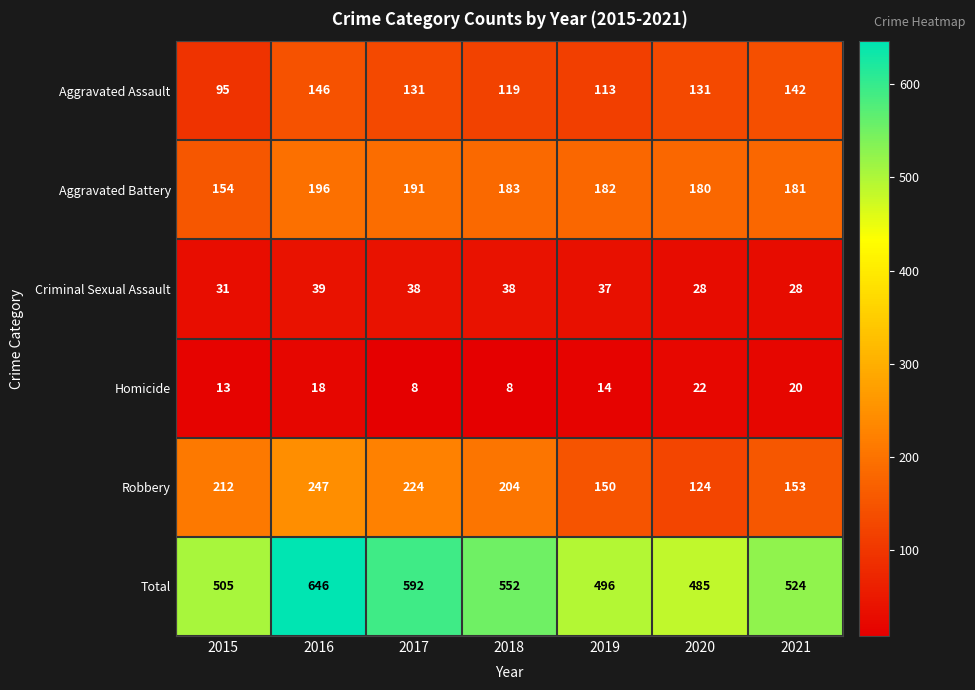

True or false: Aggravated Assault has a value of 237 at 2021.

False